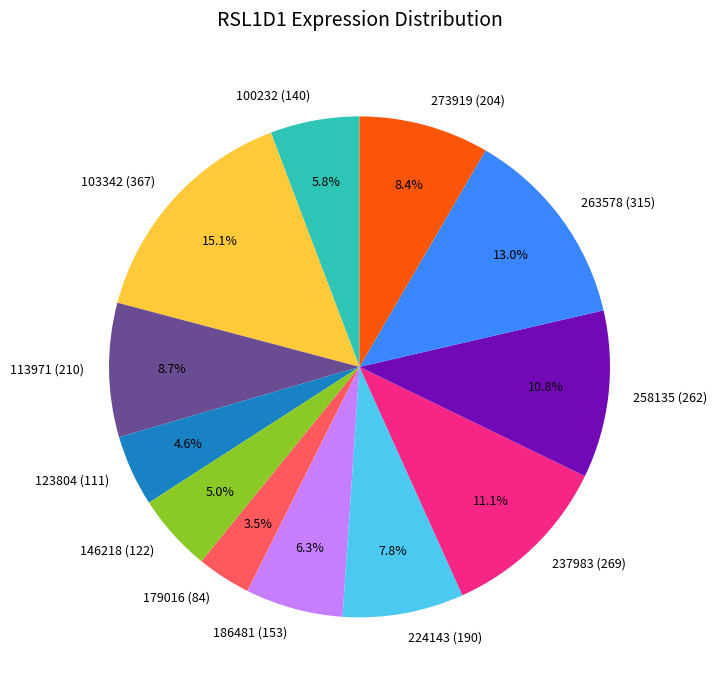

To the nearest percent, what is the combined percentage of 100232 and 186481?

12%